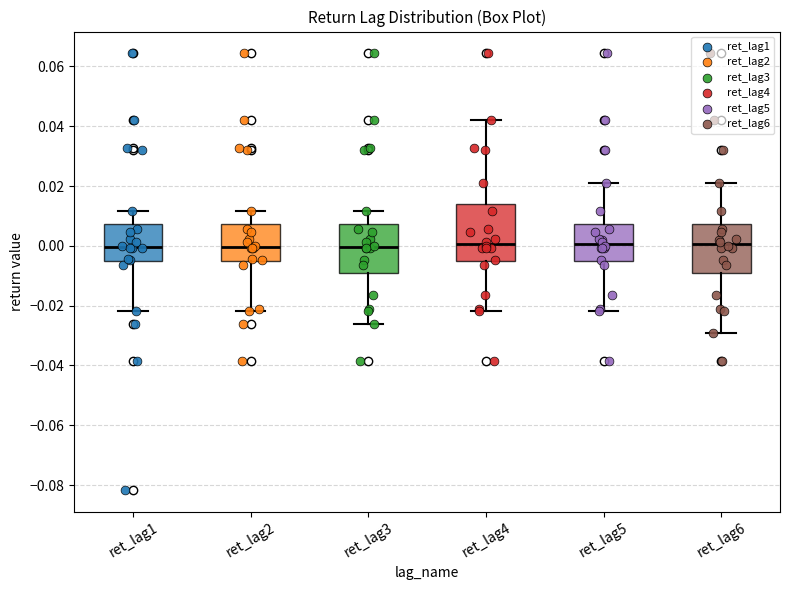

Reading left to right, read every box against the y-axis: the position of its median line, the range the box covers, and the ends of its whiskers. The values are not printed on the chart, so give them approximately, as read against the axis.

ret_lag1: median 0.000, box -0.006 to 0.008, whiskers -0.022 to 0.012
ret_lag2: median 0.000, box -0.006 to 0.008, whiskers -0.022 to 0.012
ret_lag3: median 0.000, box -0.008 to 0.008, whiskers -0.026 to 0.012
ret_lag4: median 0.000, box -0.006 to 0.014, whiskers -0.022 to 0.042
ret_lag5: median 0.000, box -0.006 to 0.008, whiskers -0.022 to 0.022
ret_lag6: median 0.000, box -0.008 to 0.008, whiskers -0.030 to 0.022